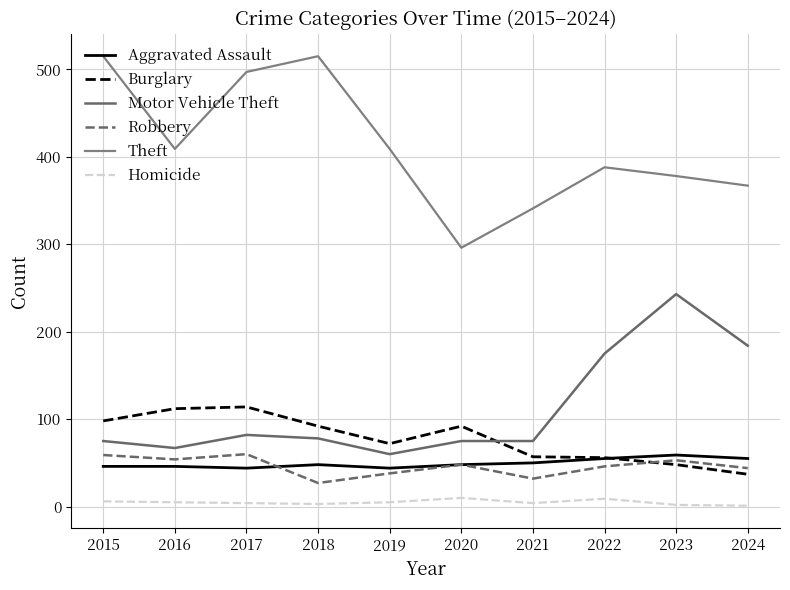

Reading left to right, list all the values displayed in this chart.

Aggravated Assault: 2015=46	2016=46	2017=44	2018=48	2019=44	2020=48	2021=50	2022=55	2023=59	2024=55
Burglary: 2015=98	2016=112	2017=114	2018=92	2019=72	2020=92	2021=57	2022=56	2023=48	2024=37
Motor Vehicle Theft: 2015=75	2016=67	2017=82	2018=78	2019=60	2020=75	2021=75	2022=175	2023=243	2024=184
Robbery: 2015=59	2016=54	2017=60	2018=27	2019=38	2020=48	2021=32	2022=46	2023=53	2024=44
Theft: 2015=515	2016=409	2017=497	2018=515	2019=409	2020=296	2021=341	2022=388	2023=378	2024=367
Homicide: 2015=6	2016=5	2017=4	2018=3	2019=5	2020=10	2021=4	2022=9	2023=2	2024=1